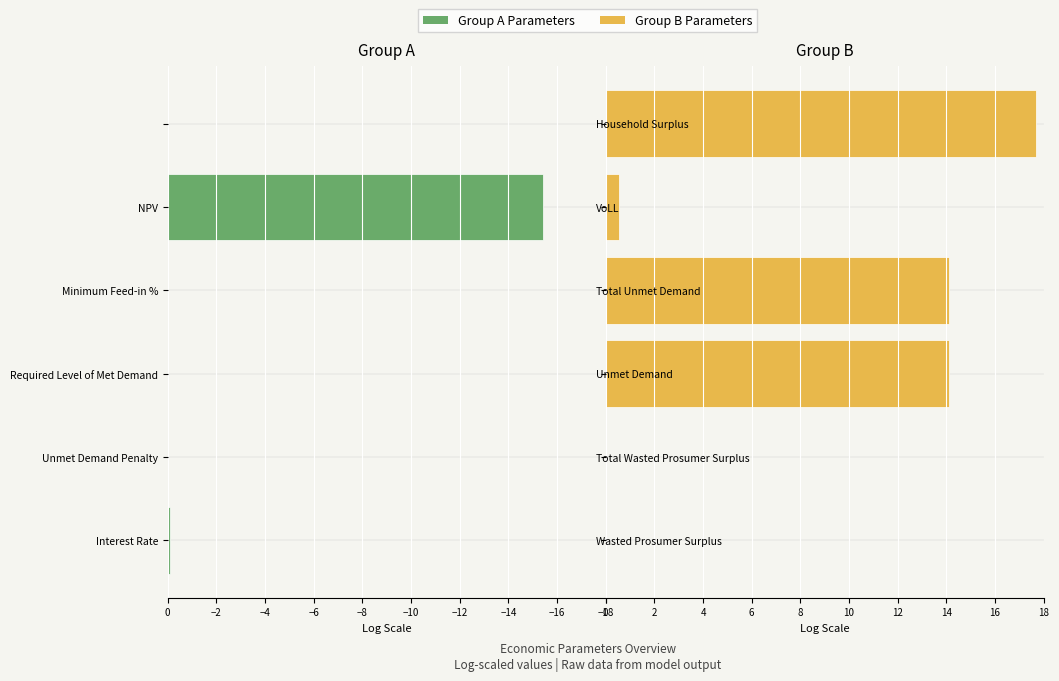

Which series has the widest spread of values?

Parameters (Right)